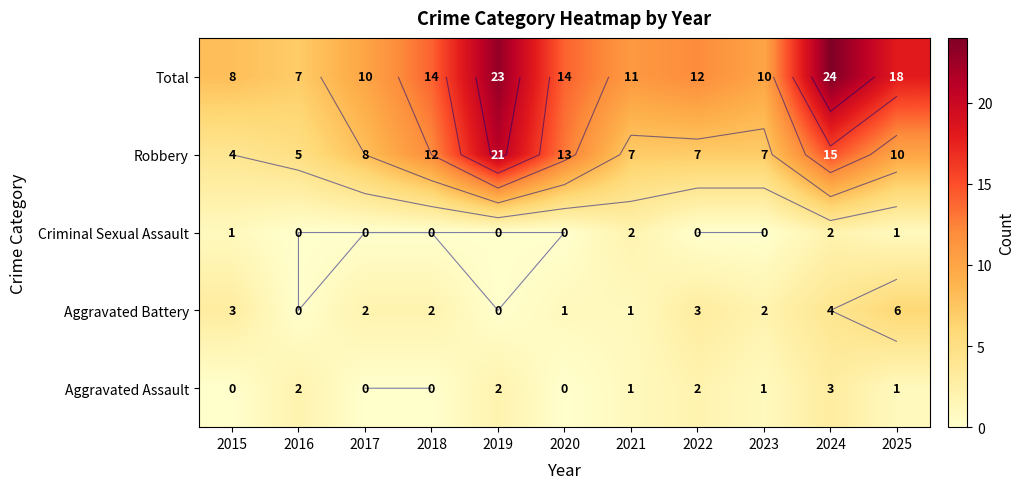

What is the maximum value for Robbery?

21